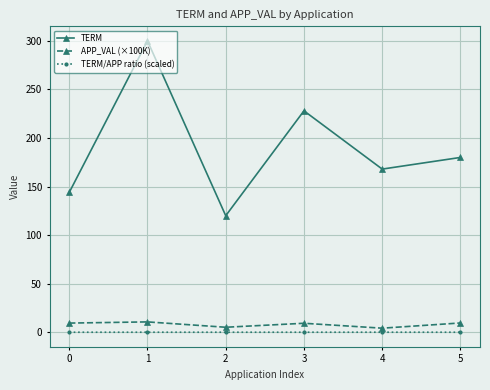

The value of TERM at 3 is 85.8. True or false?

False